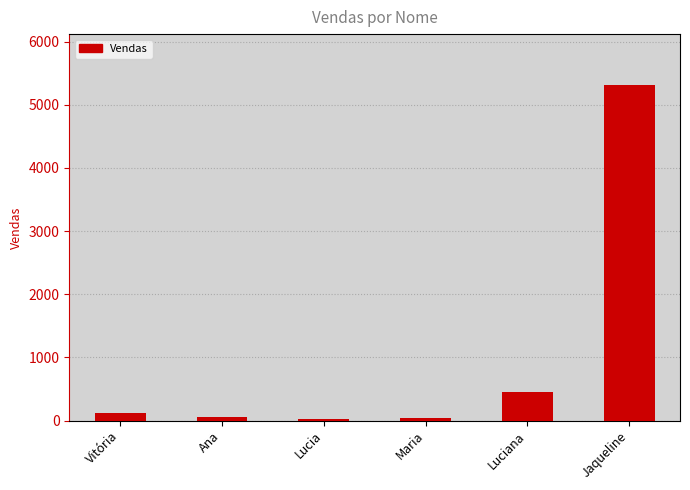

What is the label of the 6th bar from the right?

Vitória